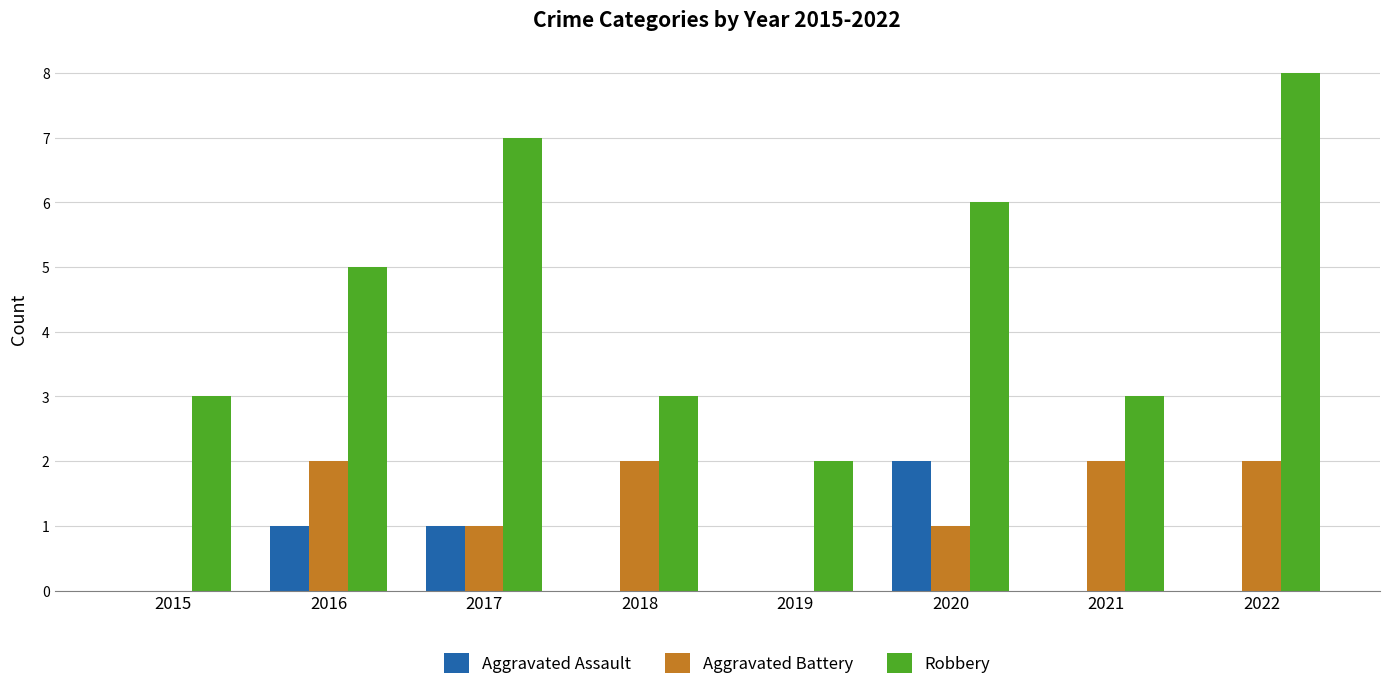

What is the spread (max minus min) of values at 2018?

3